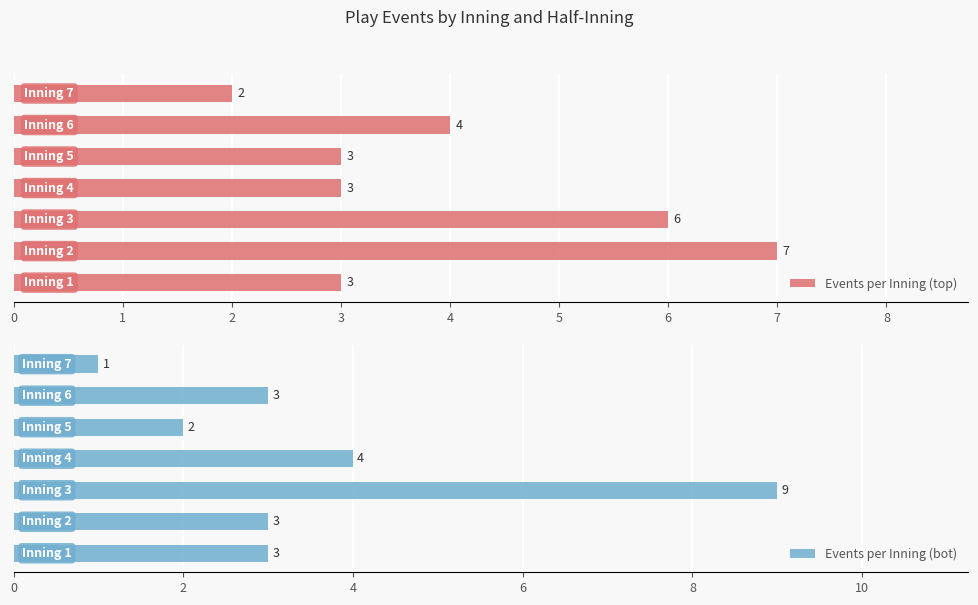

List the labels in order of Events per Inning (bot) value, smallest first.

6, 4, 0, 1, 5, 3, 2